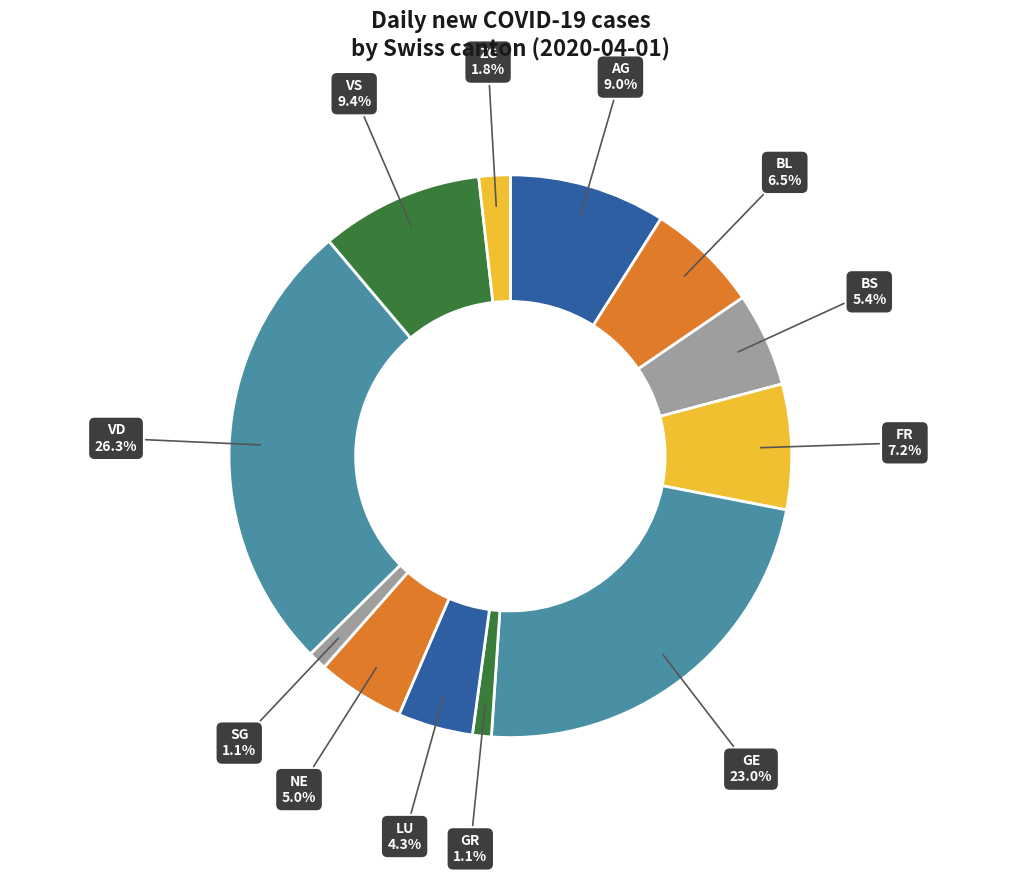

Which slice is the largest?

VD